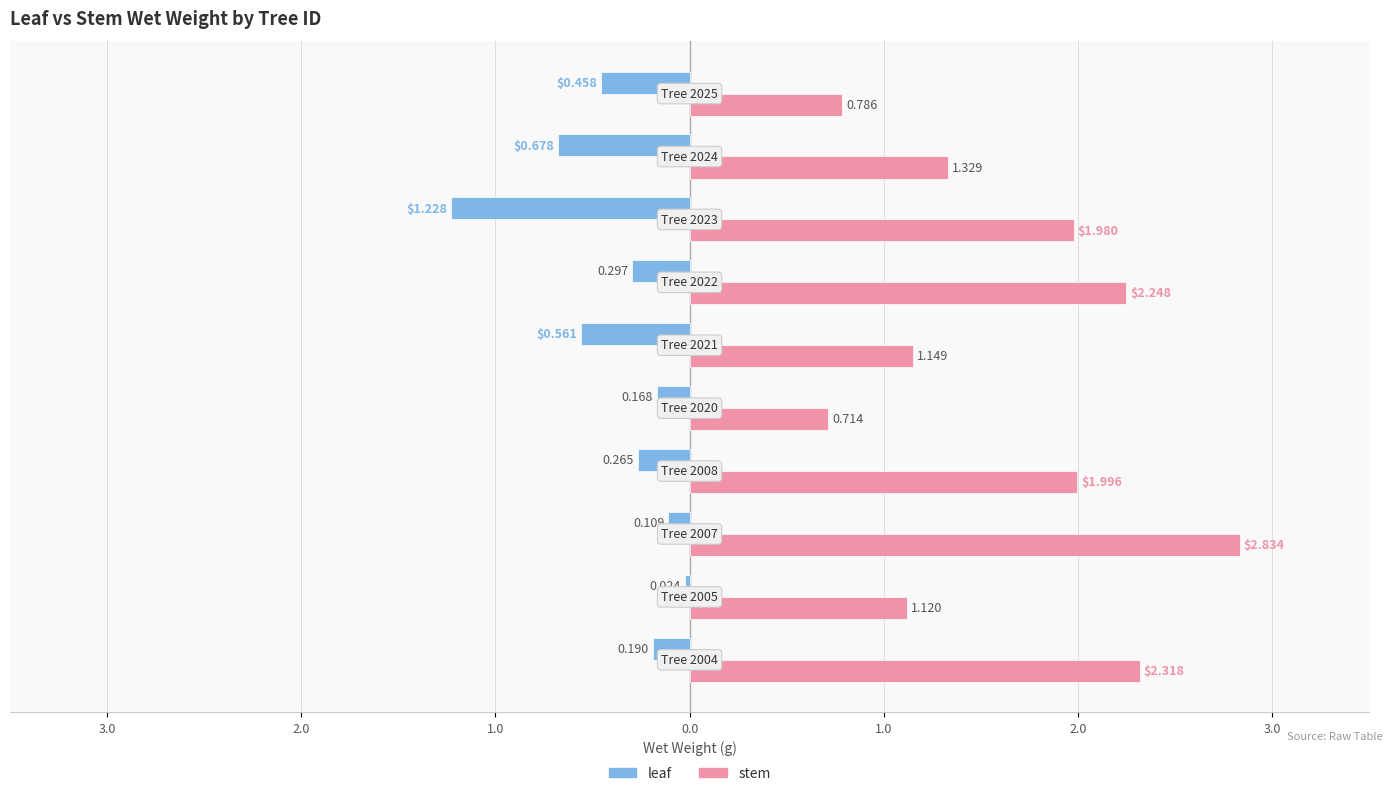

Reading right to left, transcribe all the data shown in this chart.

leaf: -0.5	-0.7	-1.2	-0.3	-0.6	-0.2	-0.3	-0.1	-0.0	-0.2
stem: 0.8	1.3	2.0	2.2	1.1	0.7	2.0	2.8	1.1	2.3